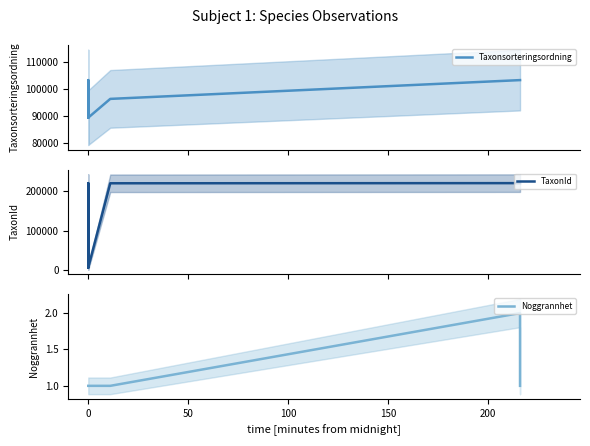

True or false: Taxonsorteringsordning has more than 1 points higher than both neighbors.

False